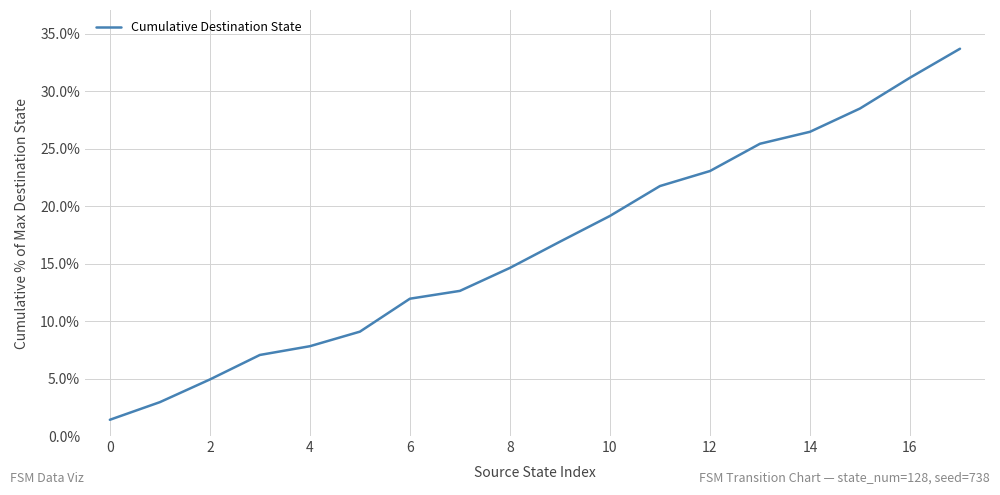

What is the greatest value displayed?

33.7